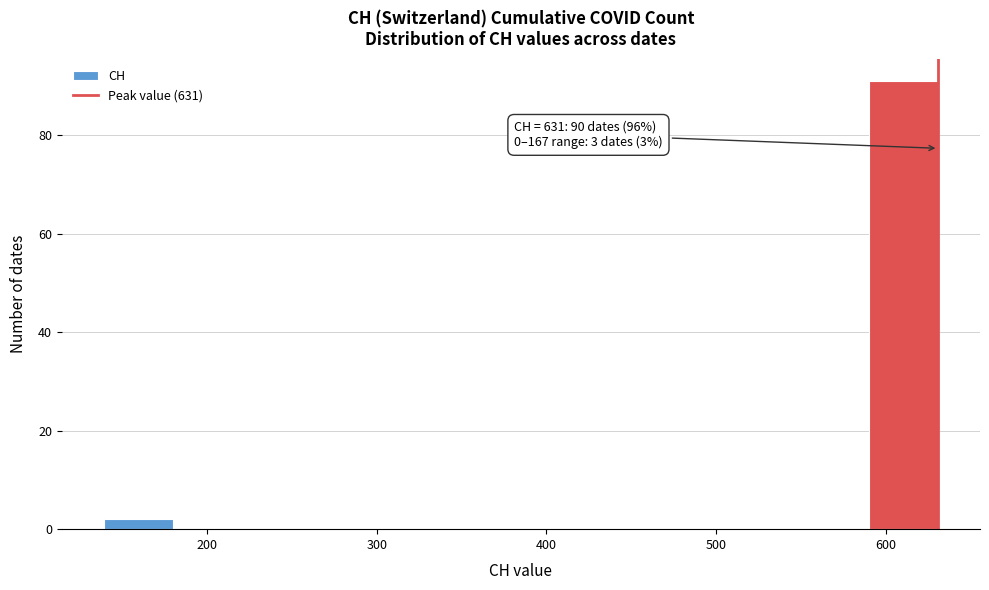

Which range on the x-axis has the tallest bar?

590 to 631